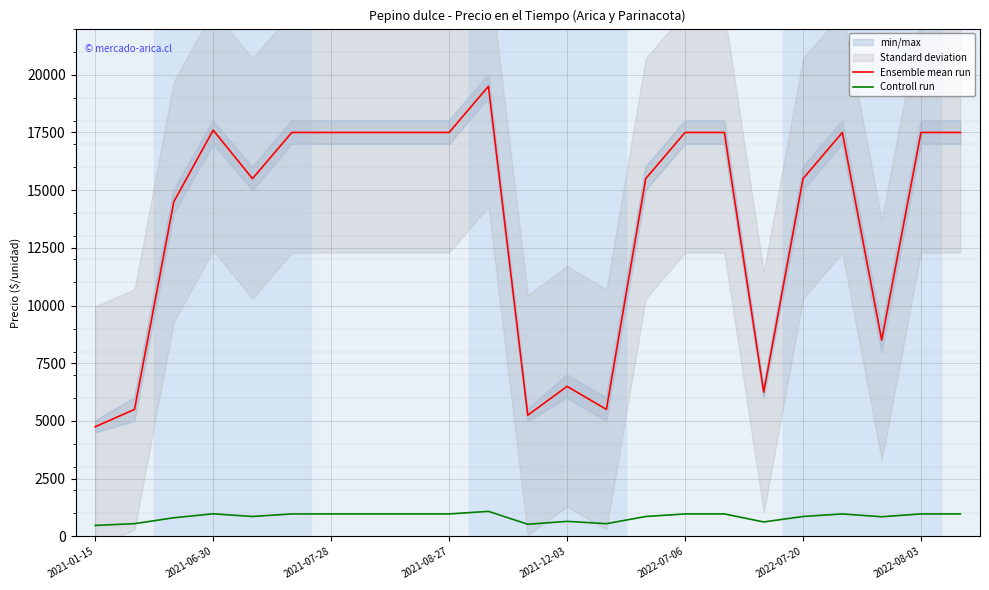

What is the average value of the Ensemble mean run series?

13711